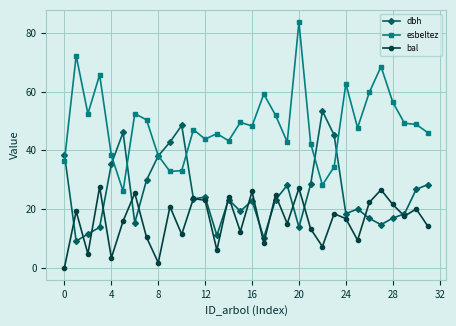

What is the value of the bal point at the 2nd from the left?

19.2